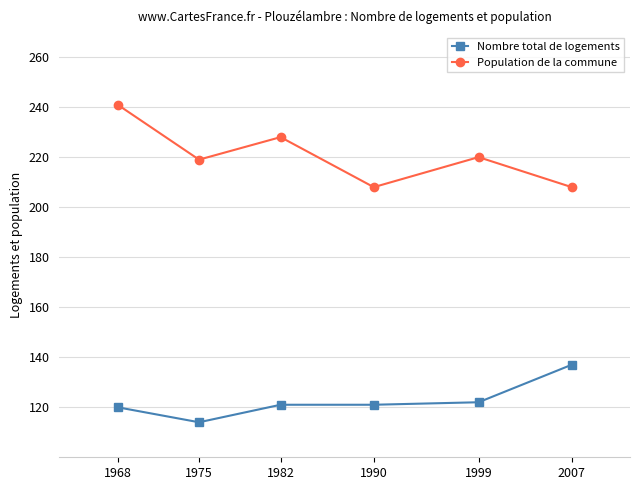

What is the difference between the highest and lowest values at 1990?

87